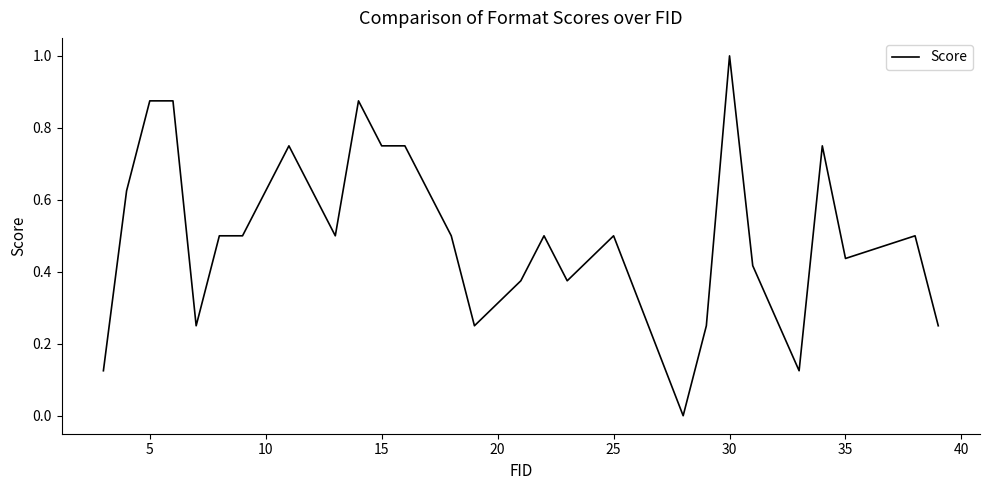

What is the difference between the maximum and minimum values?

1.0